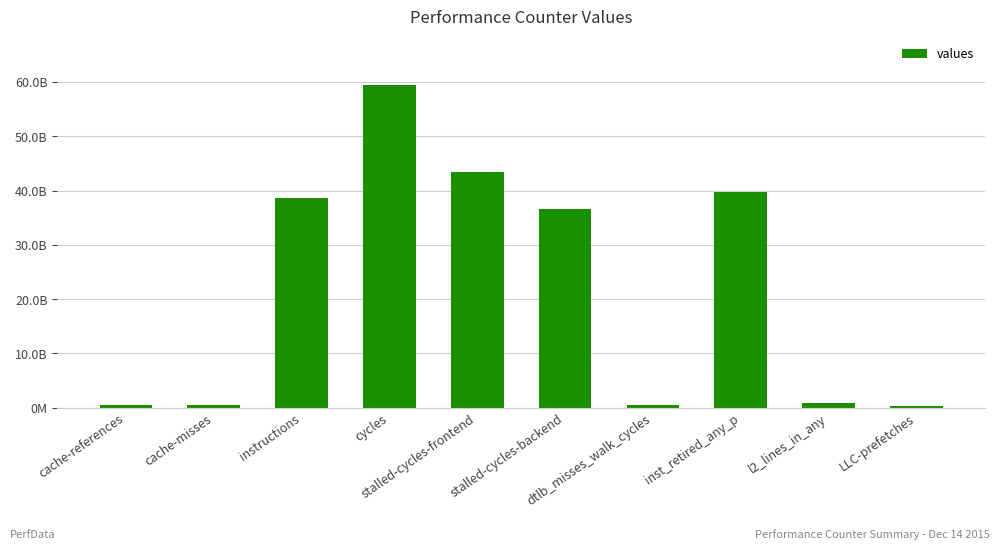

Does the chart contain any negative values?

No